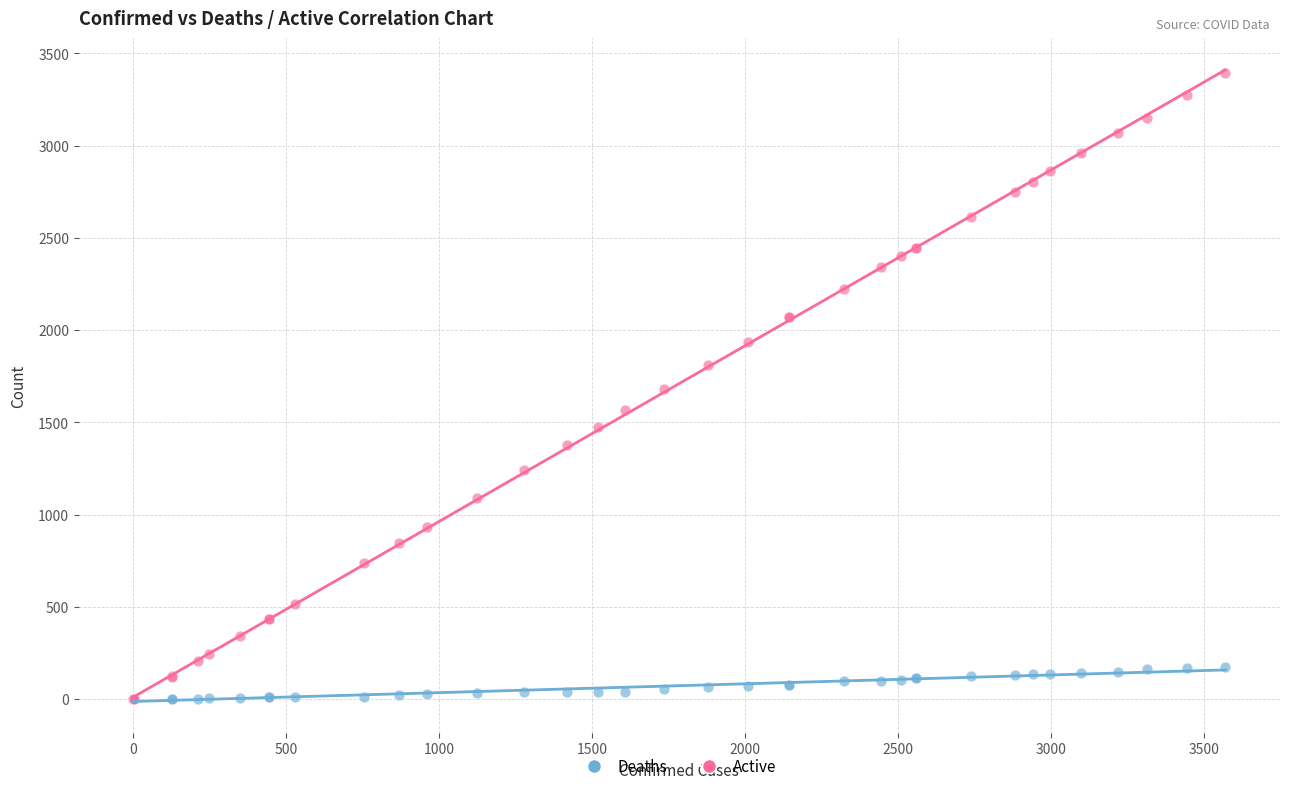

What are all the series names shown in the legend?

Deaths, Active